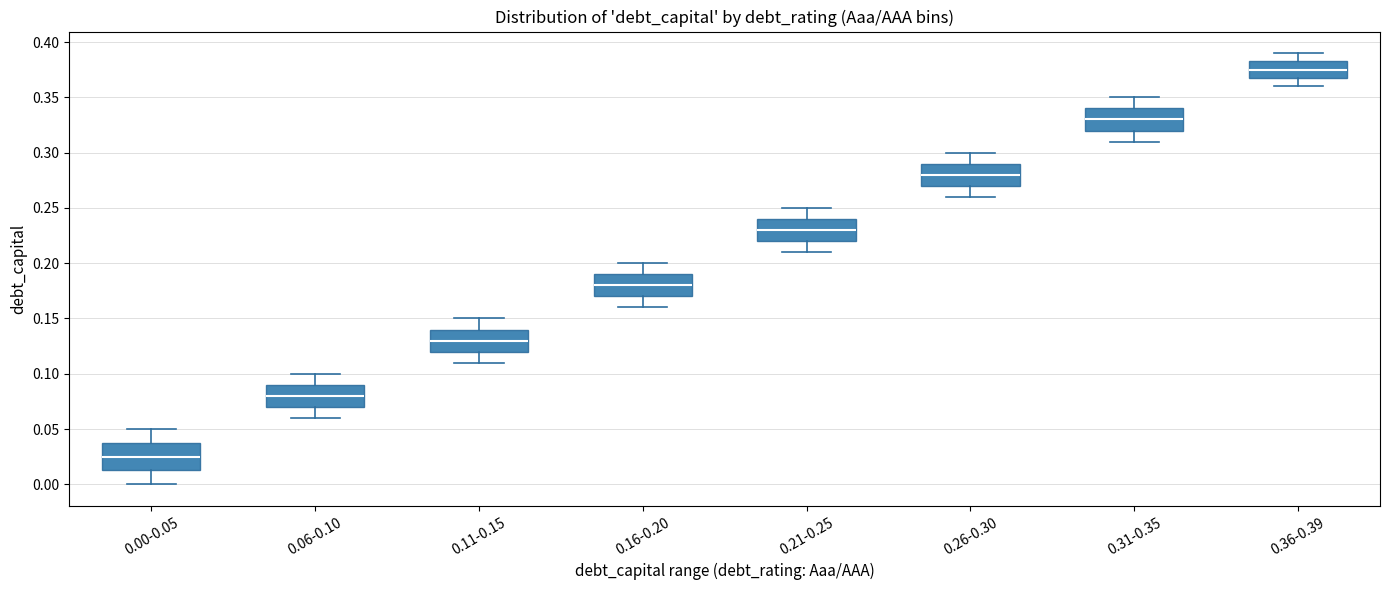

Reading left to right, read every box against the y-axis: the position of its median line, the range the box covers, and the ends of its whiskers. The values are not printed on the chart, so give them approximately, as read against the axis.

0.00-0.05: median 0.025, box 0.015 to 0.040, whiskers 0.000 to 0.050
0.06-0.10: median 0.080, box 0.070 to 0.090, whiskers 0.060 to 0.100
0.11-0.15: median 0.130, box 0.120 to 0.140, whiskers 0.110 to 0.150
0.16-0.20: median 0.180, box 0.170 to 0.190, whiskers 0.160 to 0.200
0.21-0.25: median 0.230, box 0.220 to 0.240, whiskers 0.210 to 0.250
0.26-0.30: median 0.280, box 0.270 to 0.290, whiskers 0.260 to 0.300
0.31-0.35: median 0.330, box 0.320 to 0.340, whiskers 0.310 to 0.350
0.36-0.39: median 0.375, box 0.370 to 0.385, whiskers 0.360 to 0.390